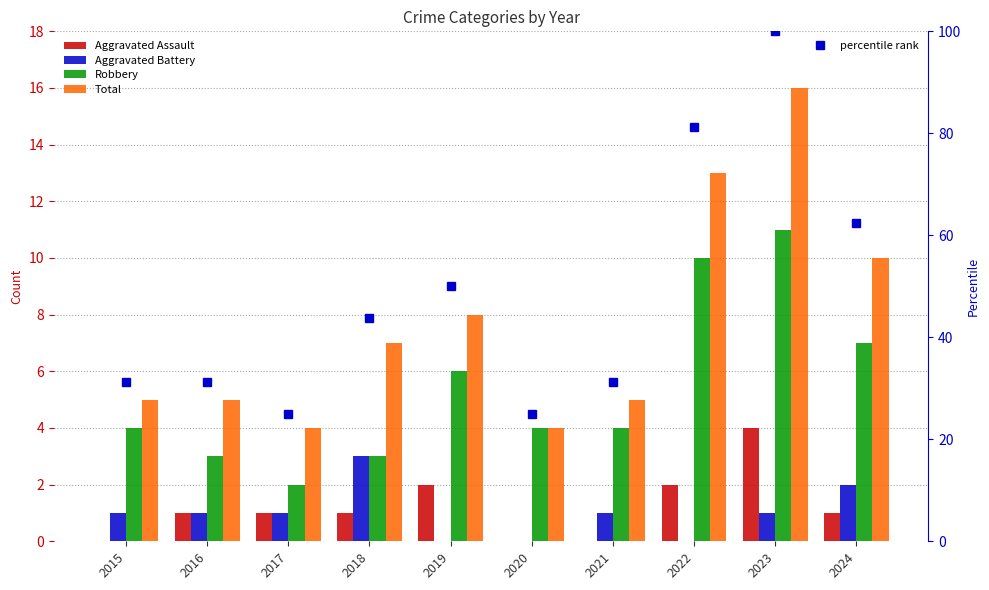

What is the difference between the maximum and minimum values in the Total series?

12.0